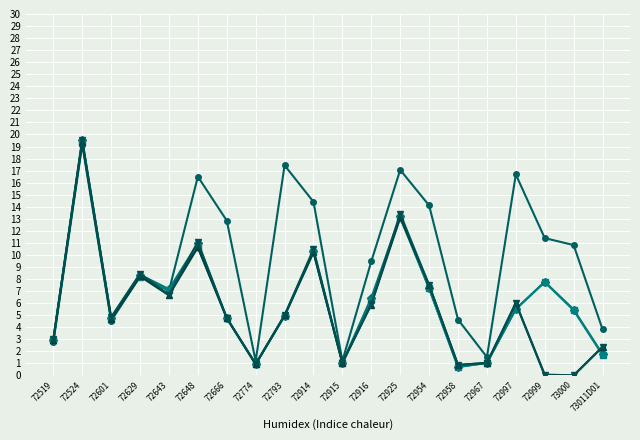

What is the difference between the highest and lowest values at 72967?

0.5